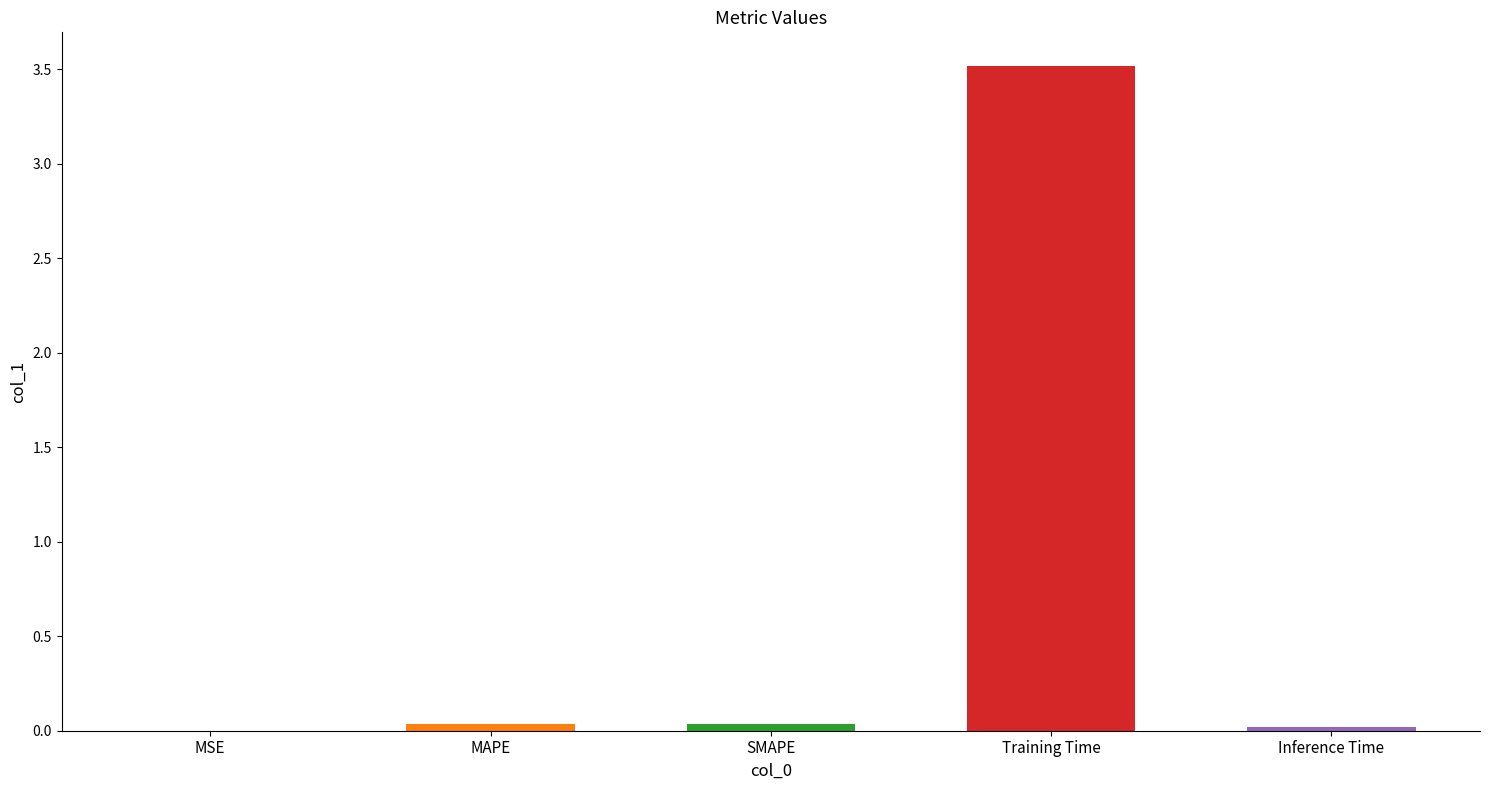

What is the maximum value shown in the chart?

3.5